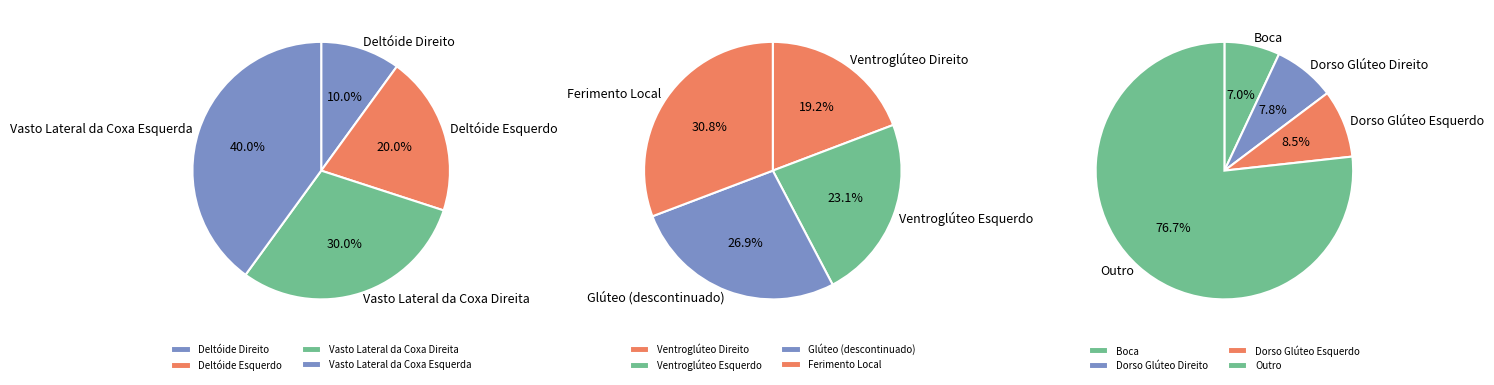

Which category has the smallest portion of the pie?

Deltóide Direito